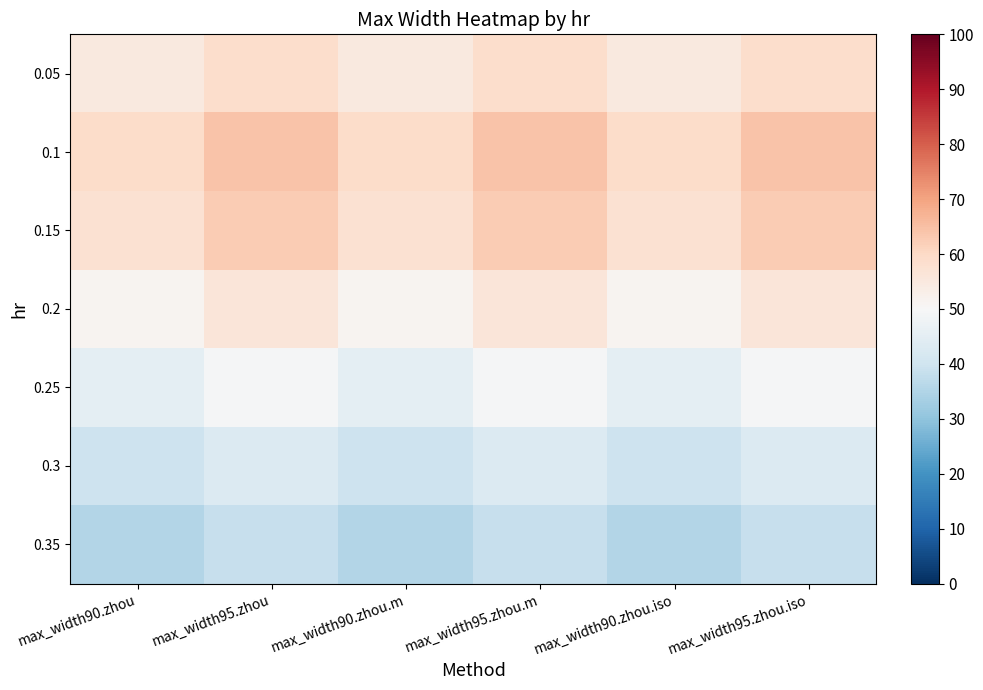

Reading right to left, list all the values displayed in this chart.

0.05: max_width95.zhou.iso=58.8	max_width90.zhou.iso=54.7	max_width95.zhou.m=58.8	max_width90.zhou.m=54.7	max_width95.zhou=58.8	max_width90.zhou=54.7
0.1: max_width95.zhou.iso=64.2	max_width90.zhou.iso=59.3	max_width95.zhou.m=64.2	max_width90.zhou.m=59.3	max_width95.zhou=64.2	max_width90.zhou=59.3
0.15: max_width95.zhou.iso=62.8	max_width90.zhou.iso=57.7	max_width95.zhou.m=62.8	max_width90.zhou.m=57.7	max_width95.zhou=62.8	max_width90.zhou=57.7
0.2: max_width95.zhou.iso=56.2	max_width90.zhou.iso=51.5	max_width95.zhou.m=56.2	max_width90.zhou.m=51.5	max_width95.zhou=56.2	max_width90.zhou=51.5
0.25: max_width95.zhou.iso=49.3	max_width90.zhou.iso=45.0	max_width95.zhou.m=49.3	max_width90.zhou.m=45.0	max_width95.zhou=49.3	max_width90.zhou=45.0
0.3: max_width95.zhou.iso=43.3	max_width90.zhou.iso=39.7	max_width95.zhou.m=43.3	max_width90.zhou.m=39.7	max_width95.zhou=43.3	max_width90.zhou=39.7
0.35: max_width95.zhou.iso=38.6	max_width90.zhou.iso=35.3	max_width95.zhou.m=38.6	max_width90.zhou.m=35.3	max_width95.zhou=38.6	max_width90.zhou=35.3